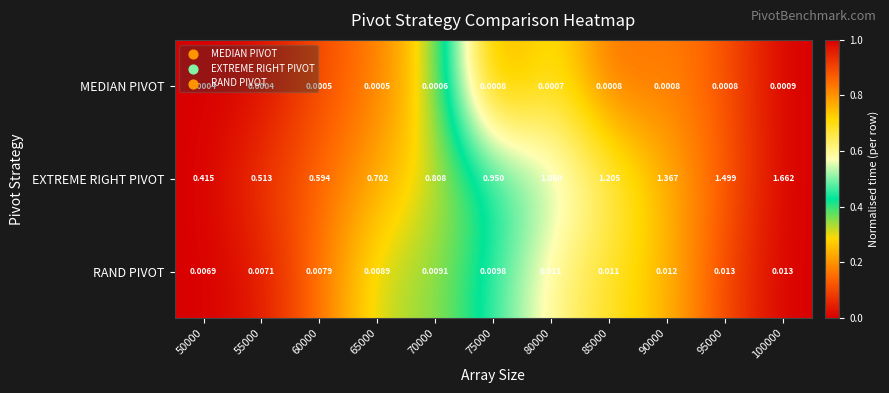

Rank the series by their maximum value, from highest to lowest.

EXTREME RIGHT PIVOT, RAND PIVOT, MEDIAN PIVOT